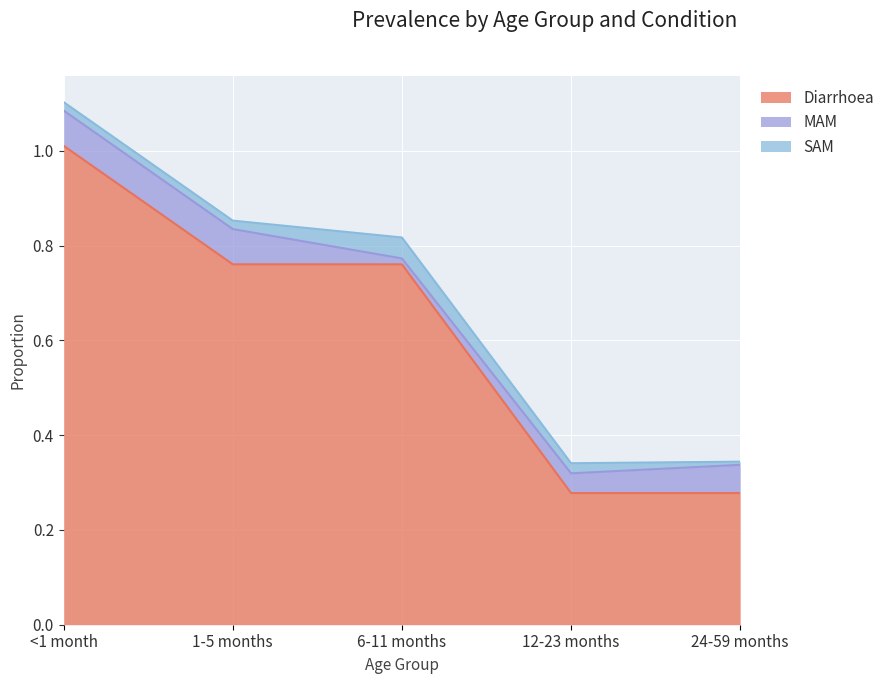

At which label is Diarrhoea closest to 0?

12-23 months